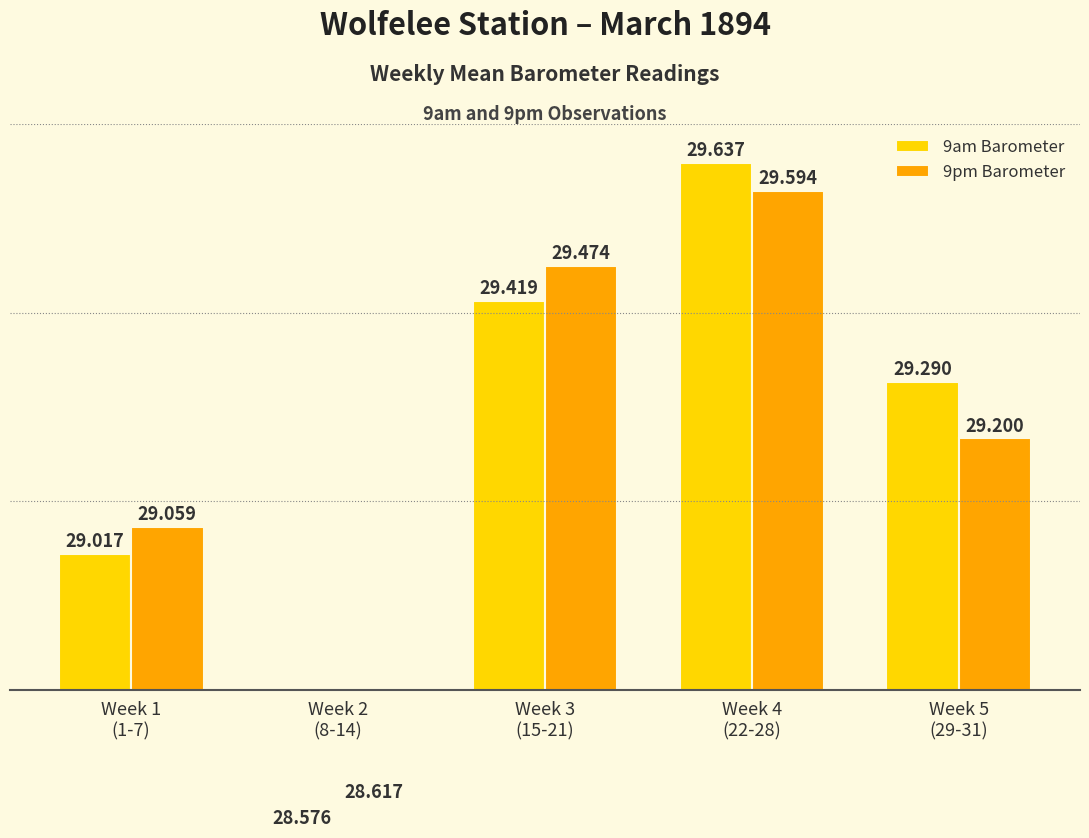

What is the label of the 4th bar from the left?

Week 4
(22-28)